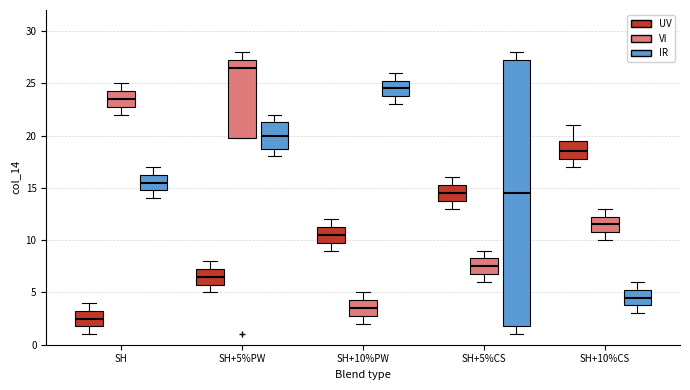

Comparing the boxes themselves (not the whiskers), which one is the tallest?

SH+5%CS (IR)